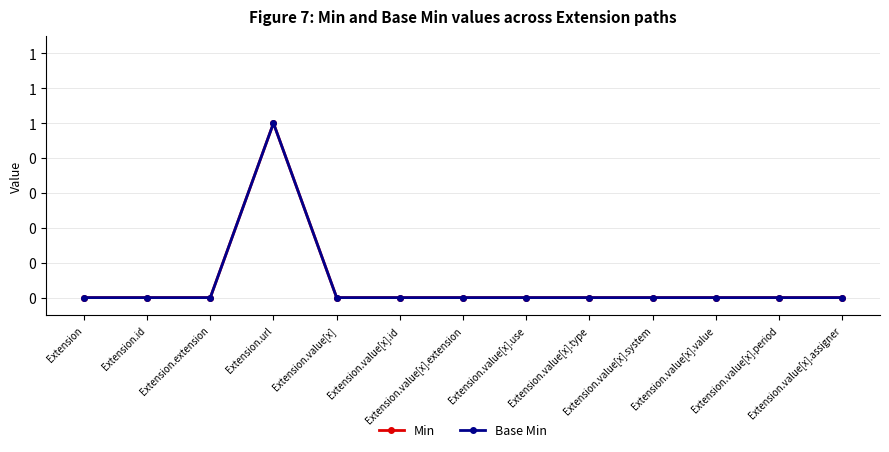

Is this an area chart (filled region under the line)?

No